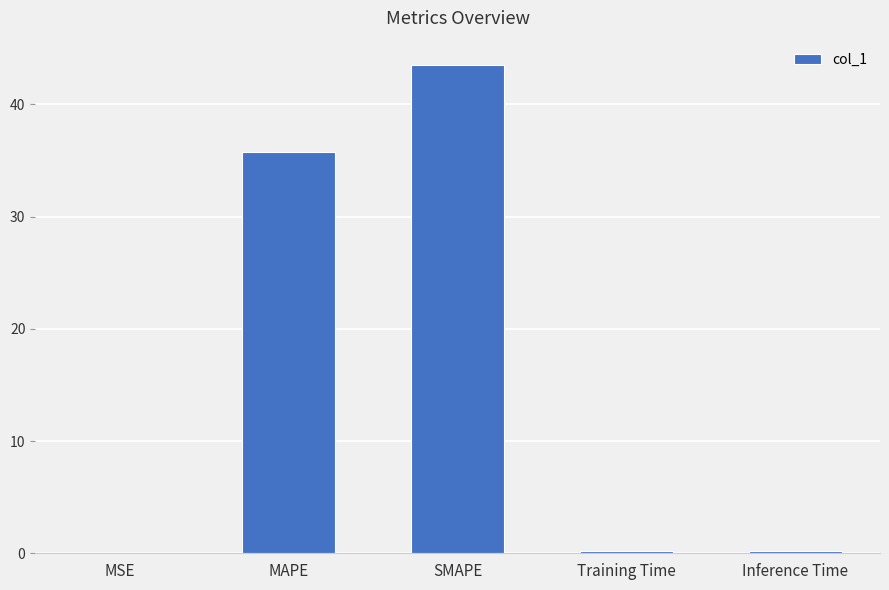

What is the sum of all values?

79.7